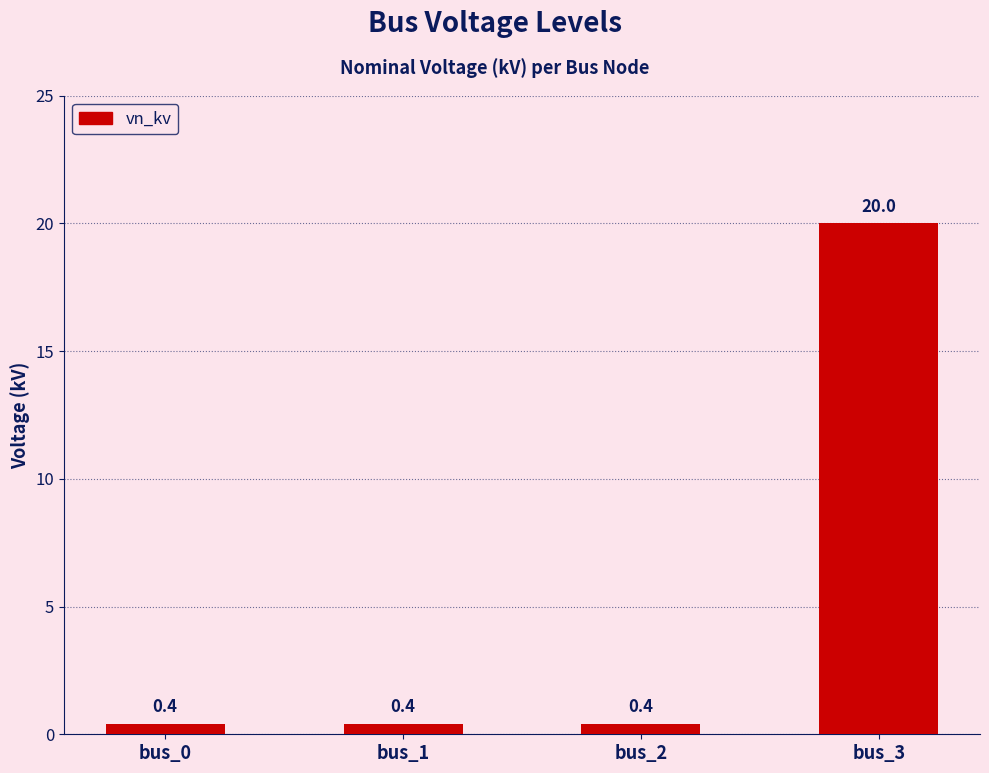

Reading left to right, extract all data points from this chart.

bus_0=0.4	bus_1=0.4	bus_2=0.4	bus_3=20.0